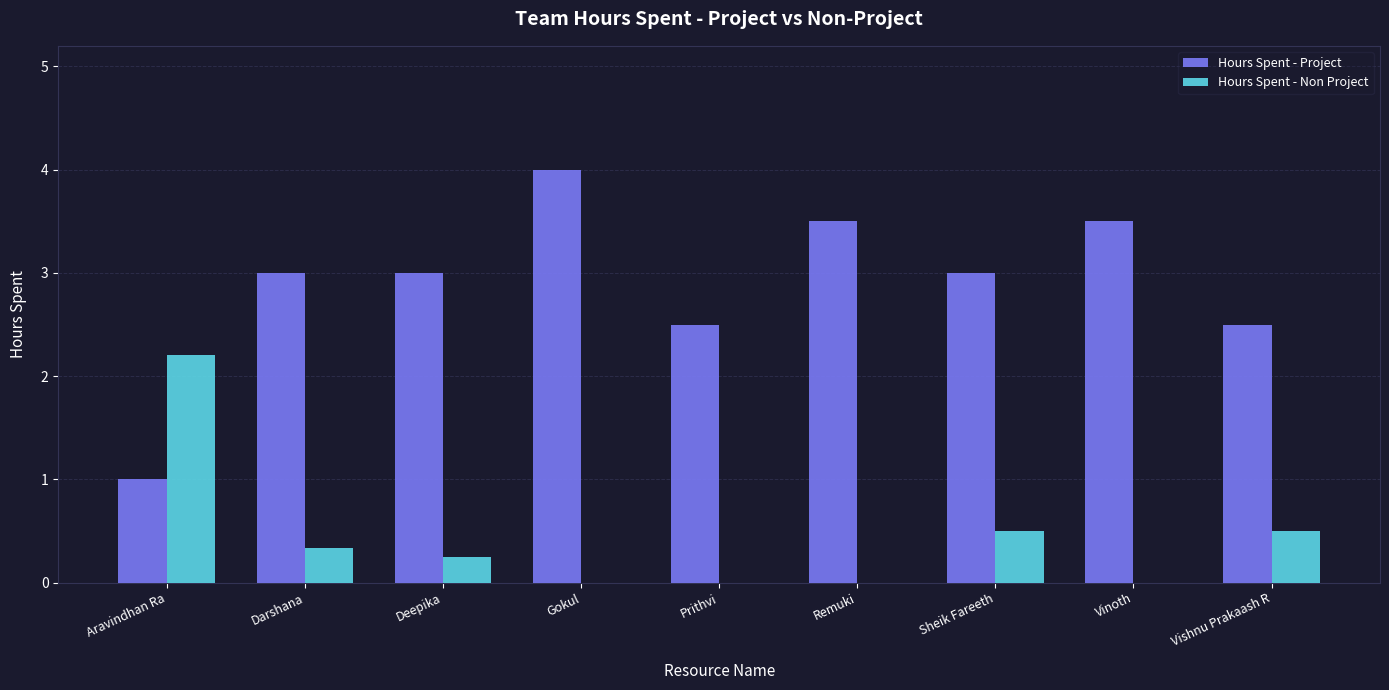

The value of Hours Spent - Non Project at Vinoth is -1.1. True or false?

False